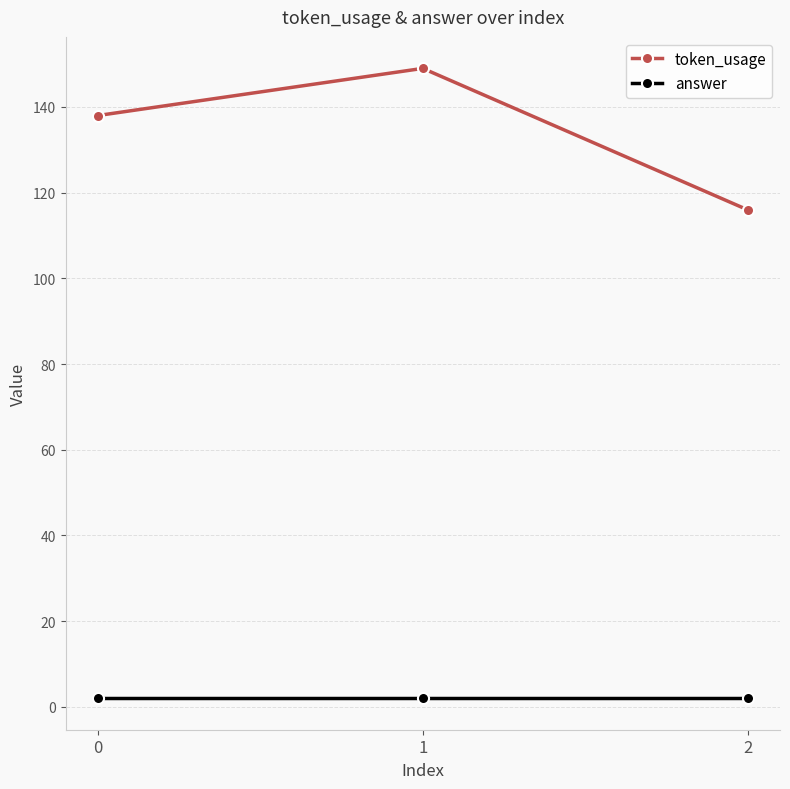

How many lines are shown in the chart?

2